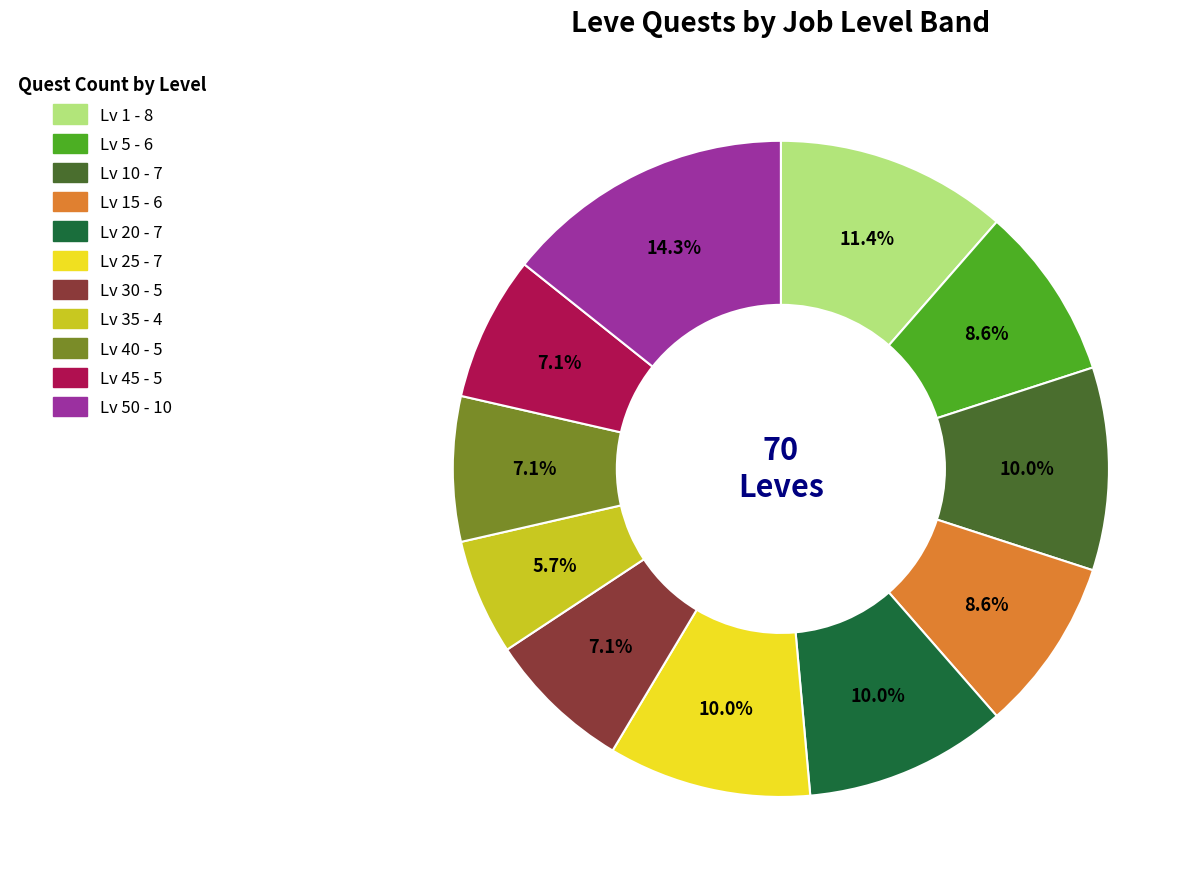

Is there a majority slice in this chart?

No